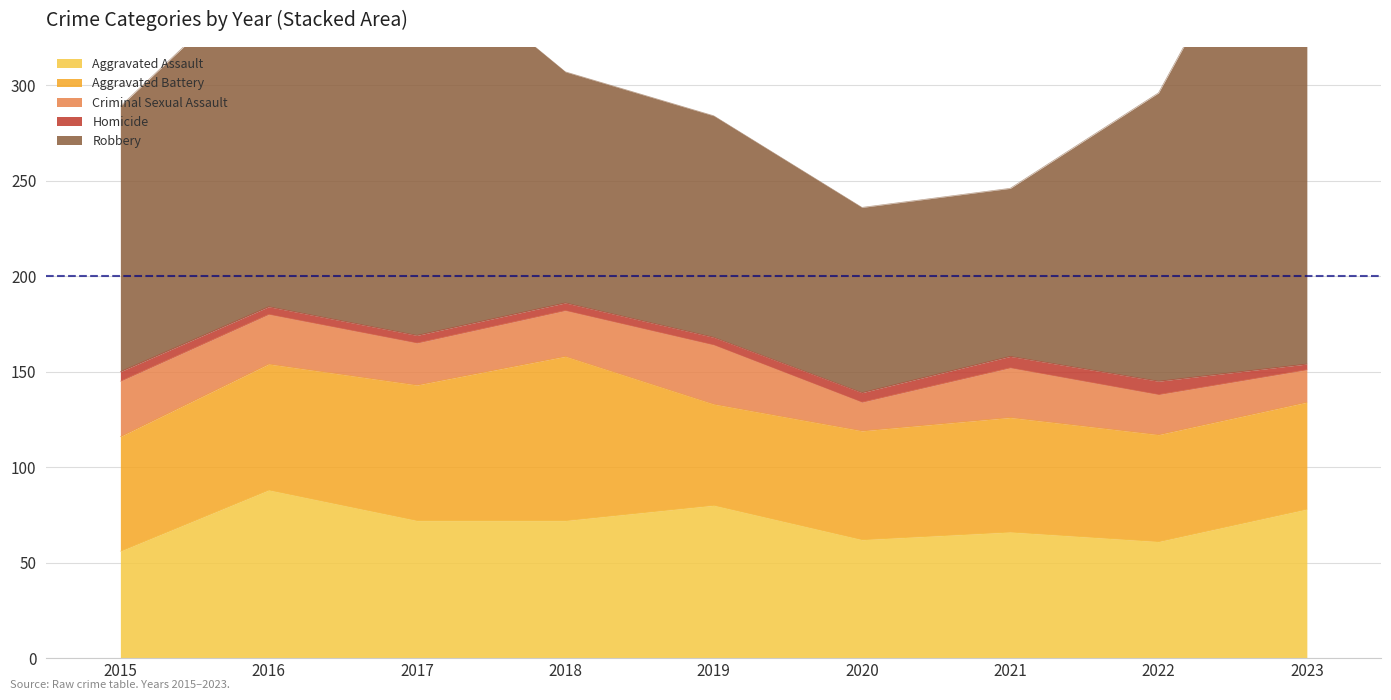

Does the chart display data point markers on the line(s)?

No